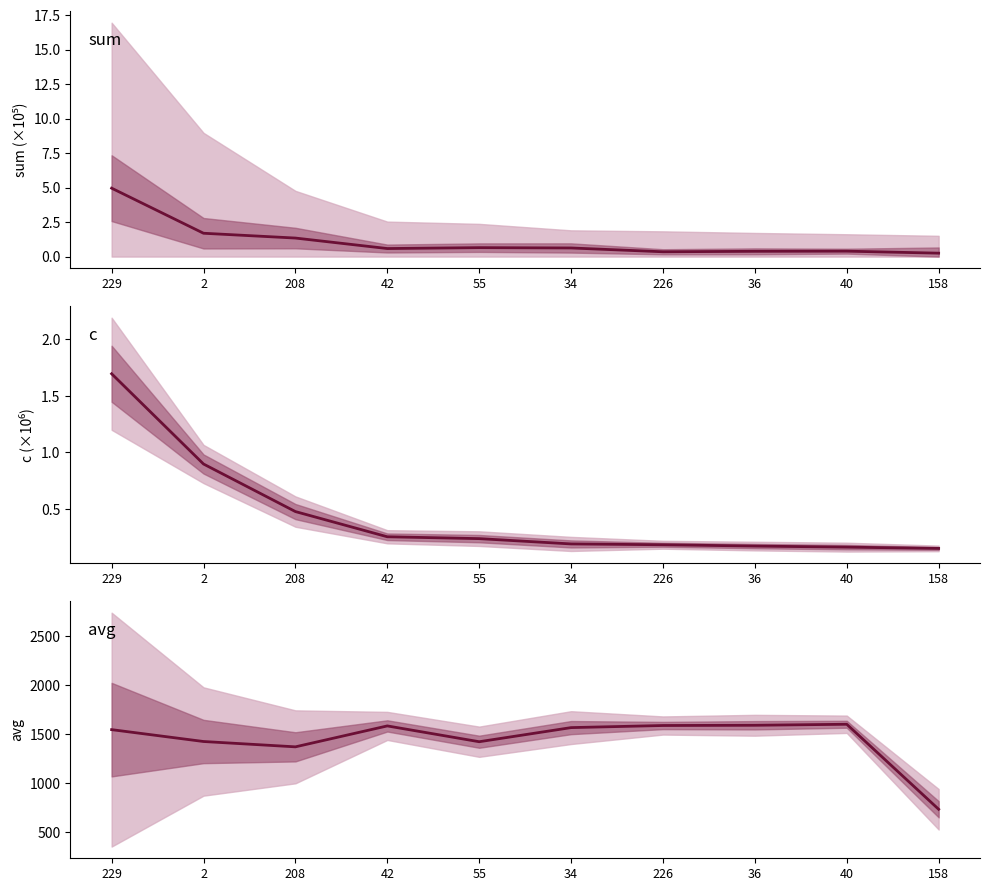

Which label corresponds to the smallest value in the chart?

158